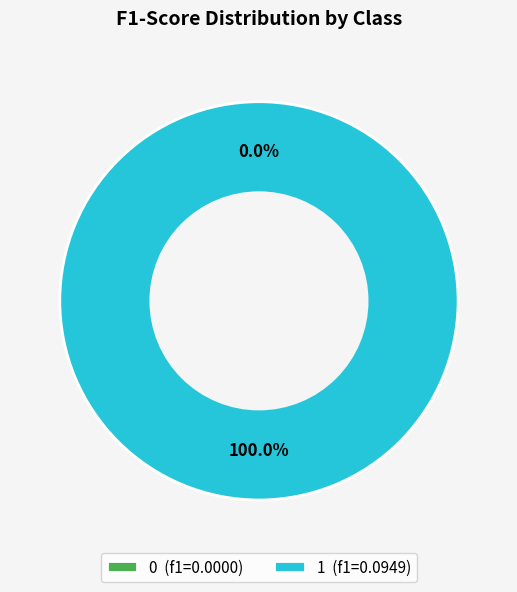

How many segments does this pie chart have?

2